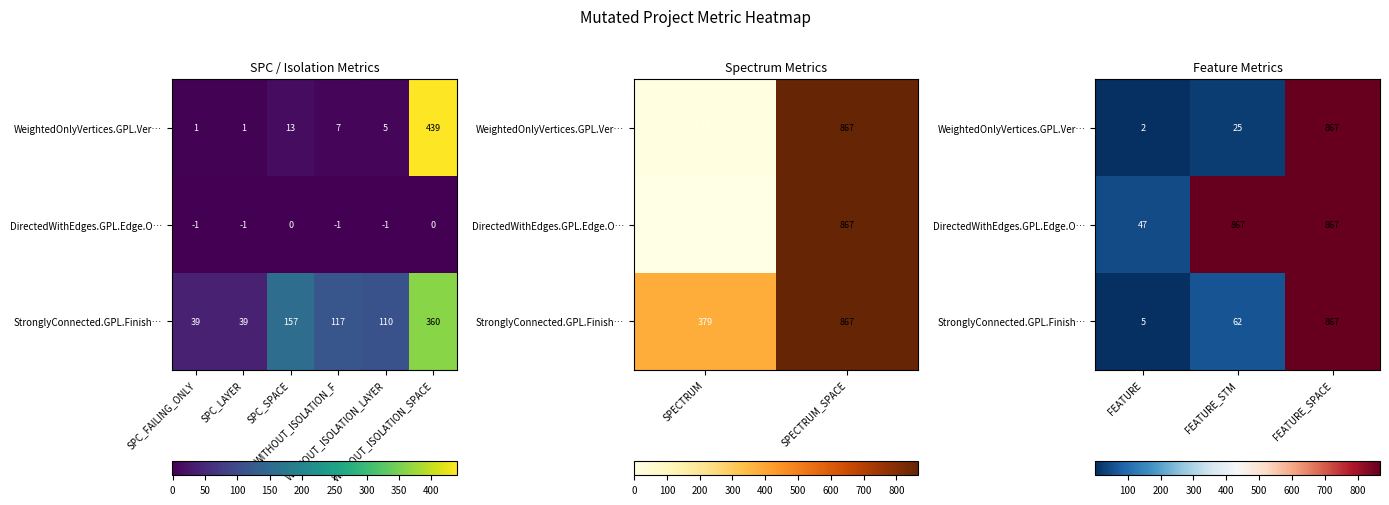

What is the difference between the maximum and minimum values in the StronglyConnected.GPL.Finish… series?

862